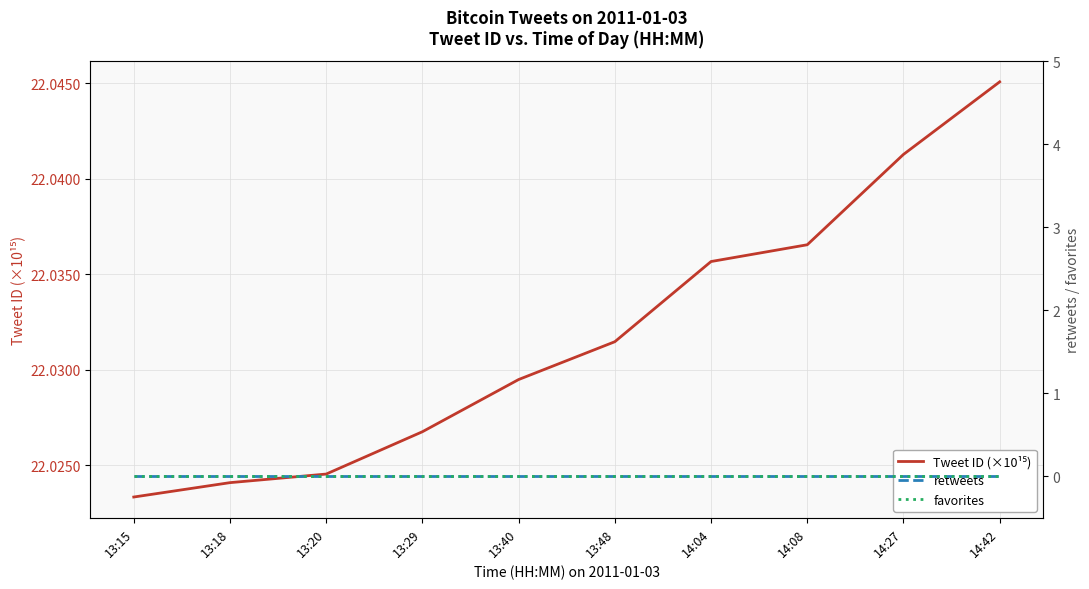

True or false: favorites and Tweet ID (×10¹⁵) cross at least once.

False